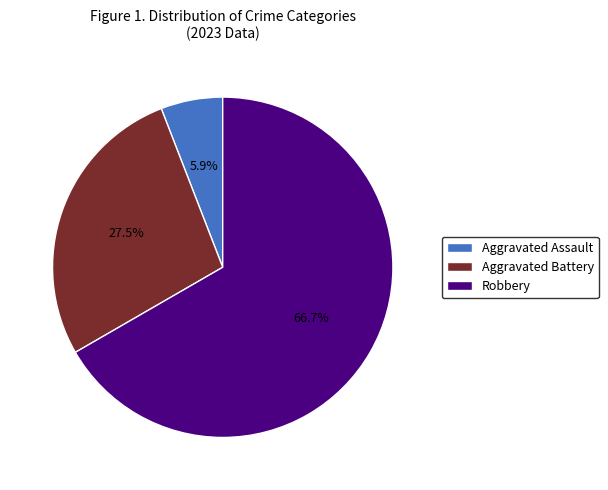

Is there any slice that represents more than half of the pie?

Yes